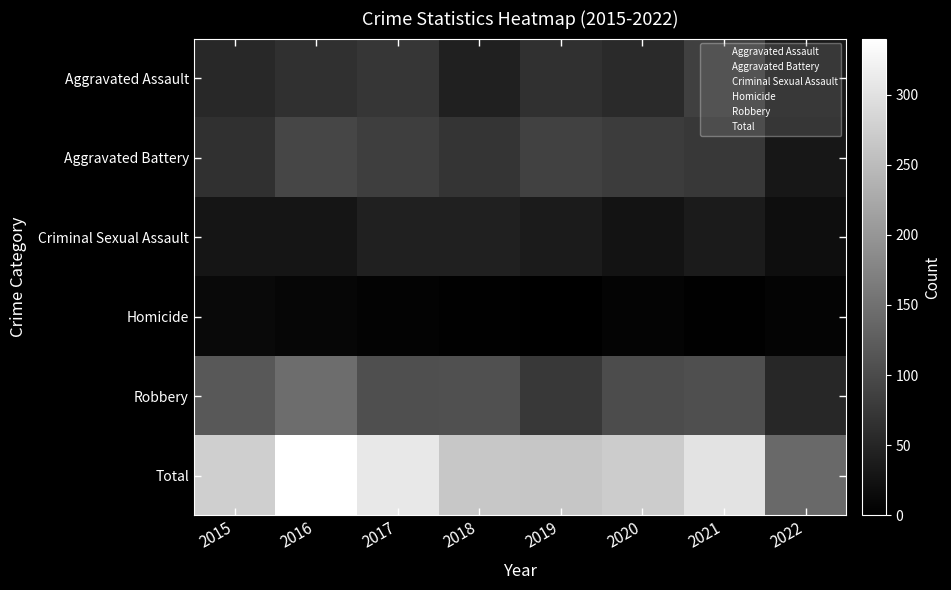

Between 2020 and 2022, which series saw the biggest shift?

Total